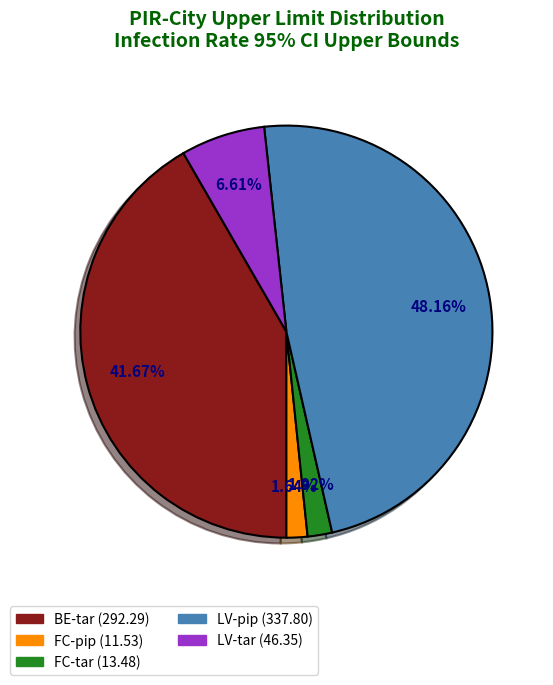

To the nearest percent, what is the difference between the largest and smallest slice percentages?

47%